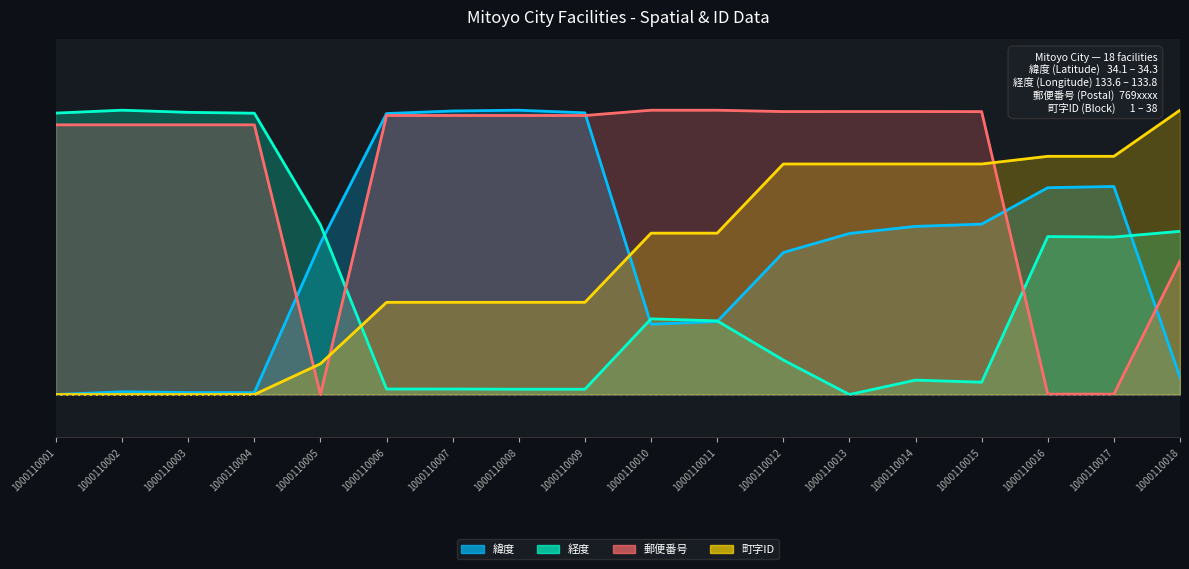

What is the value of the 緯度 point at the 9th from the left?

1.0